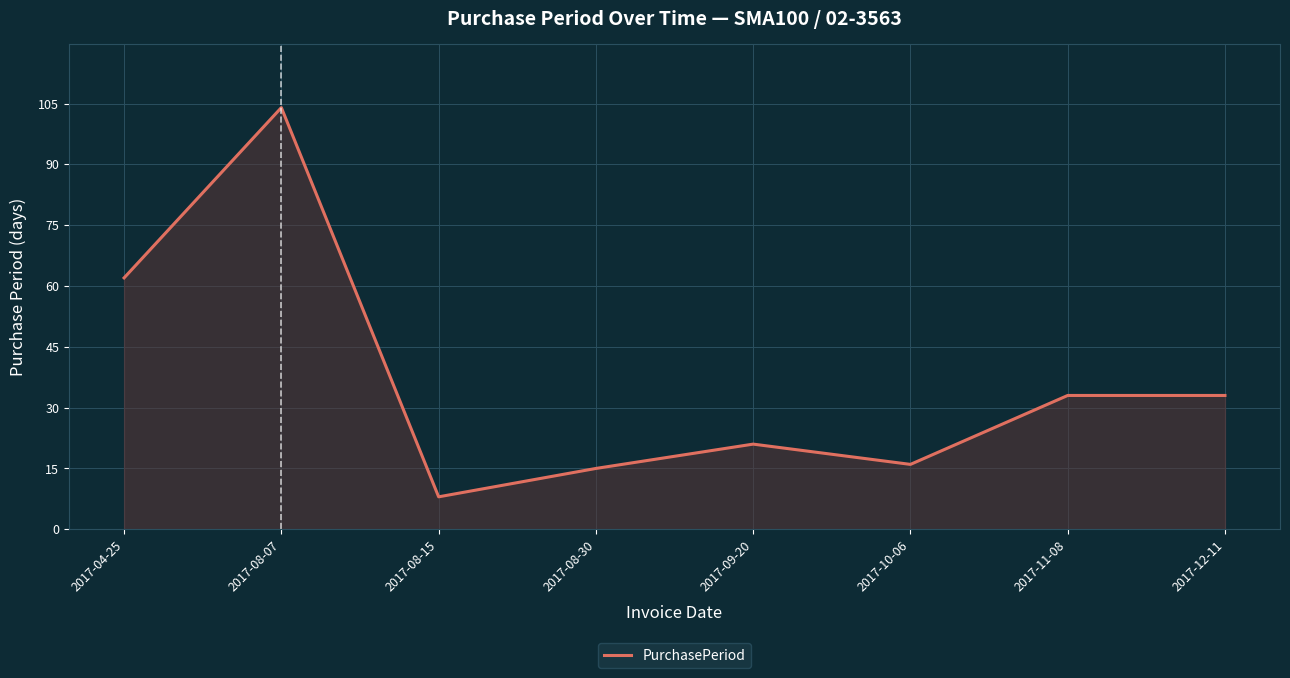

What is the maximum value shown in the chart?

104